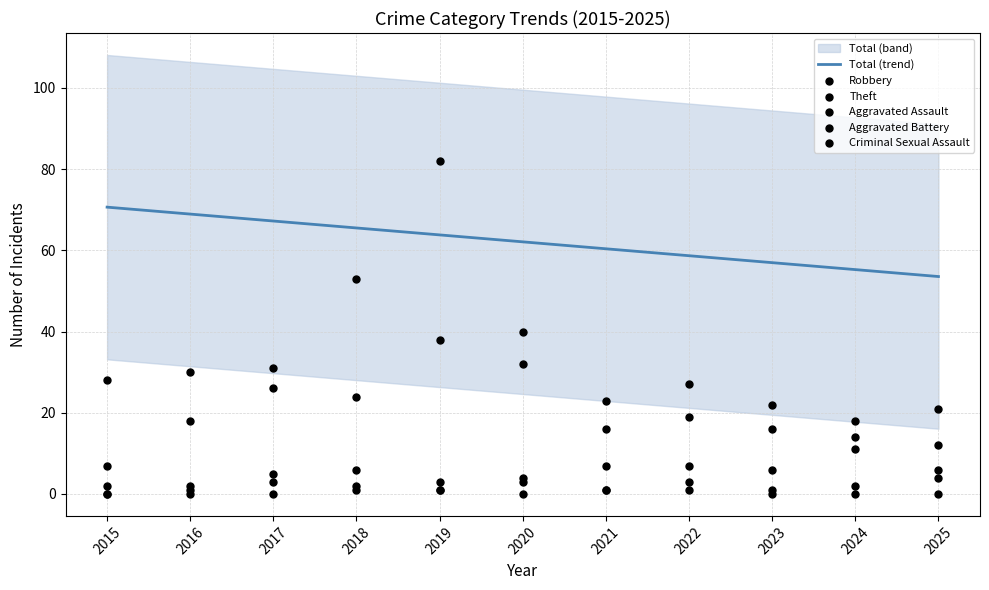

At how many categories does at least one series exceed 40?

11